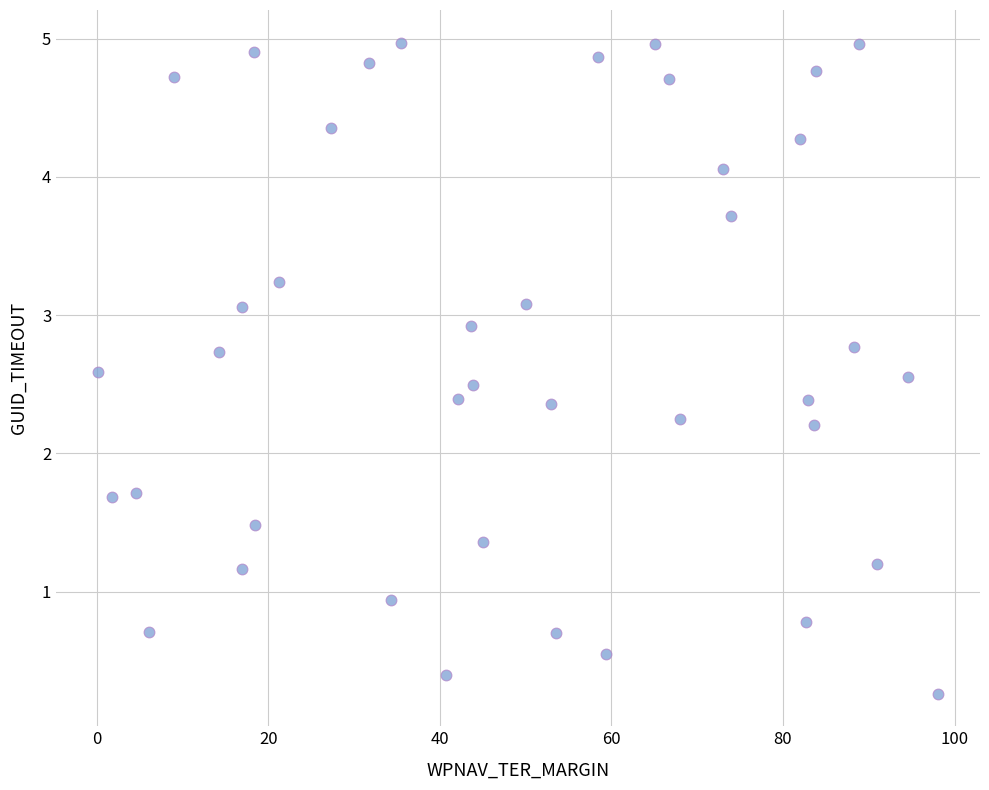

What is the range of Y values (max minus min)?

4.7